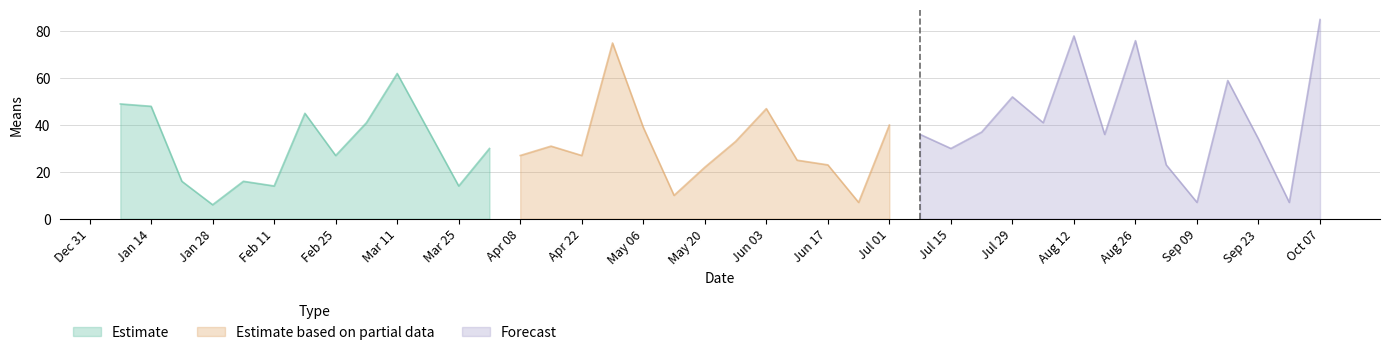

How many values are below 34?

20